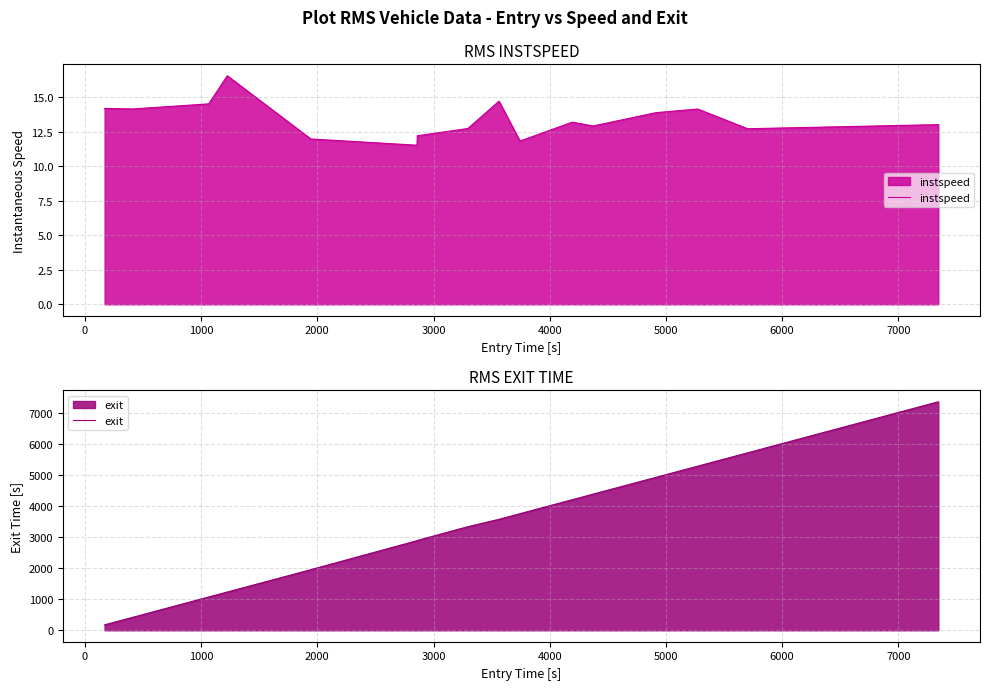

What is the highest value of the instspeed series?

16.6